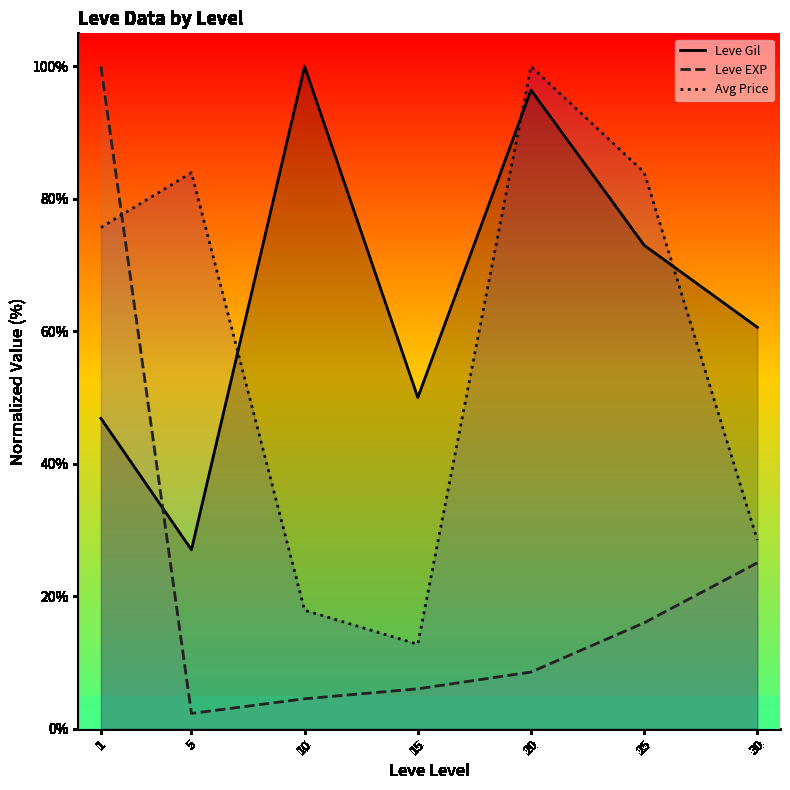

Reading left to right, list all the values displayed in this chart.

Leve Gil: 46.9	27.0	100.0	50.0	96.4	73.0	60.6
Leve EXP: 100.0	2.3	4.5	6.0	8.5	16.0	25.0
Avg Price: 75.7	84.0	17.9	12.7	100.0	84.0	28.5